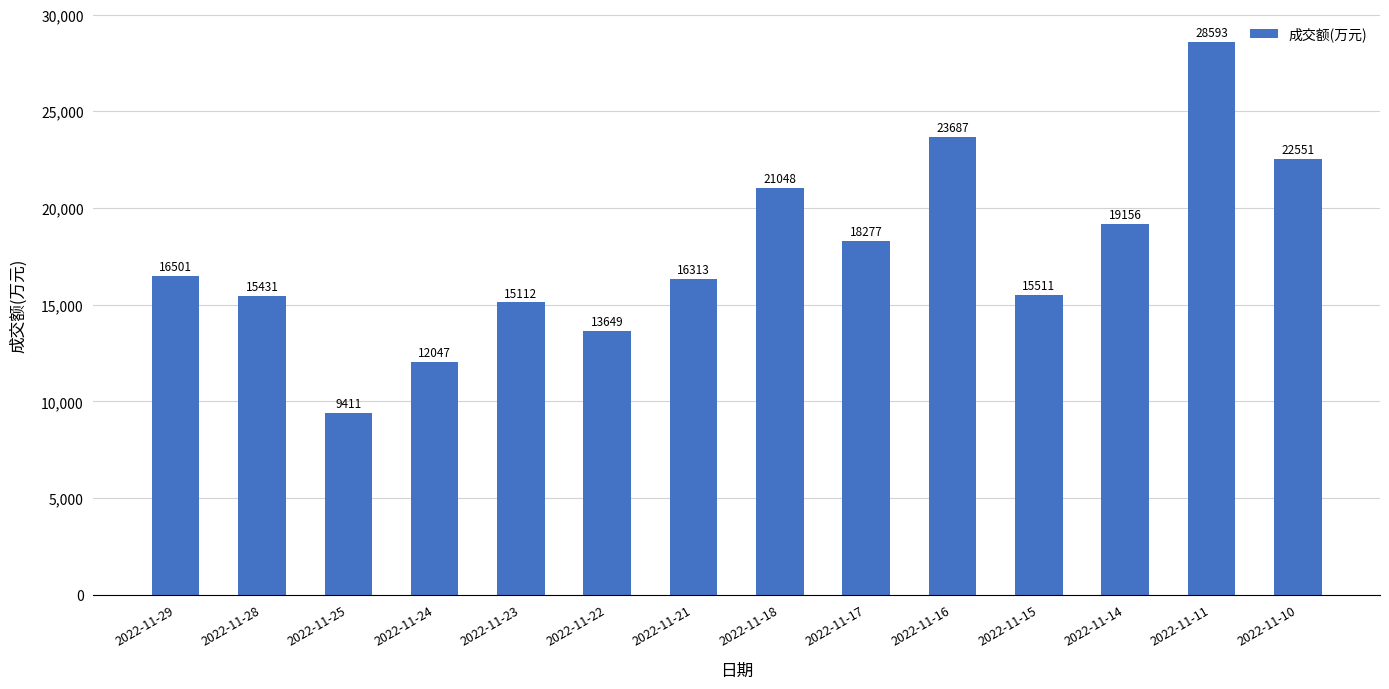

At which category does the chart reach its peak across all series?

2022-11-11